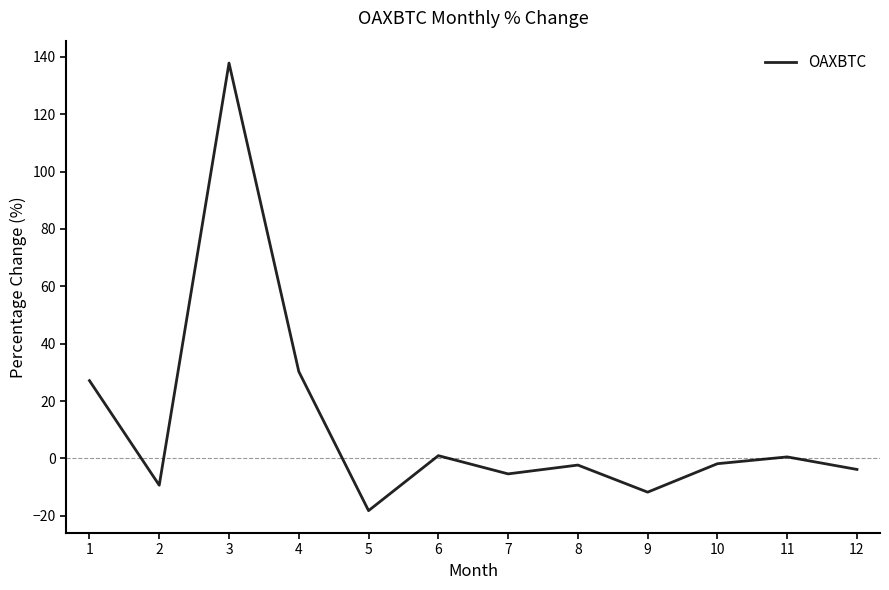

True or false: the data shows 1.0 at 6.

True